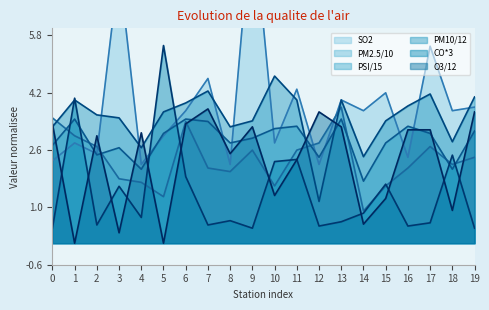

Which series ends up on top after the final intersection of PM10/12 and PSI/15?

PM10/12